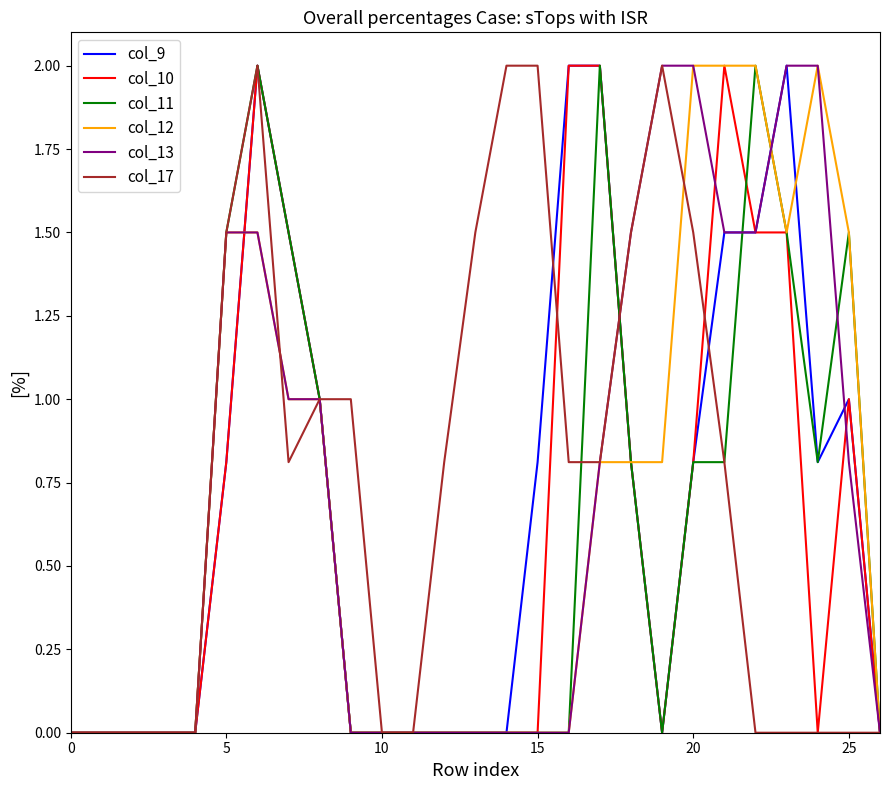

What is the maximum value shown in the chart?

2.0